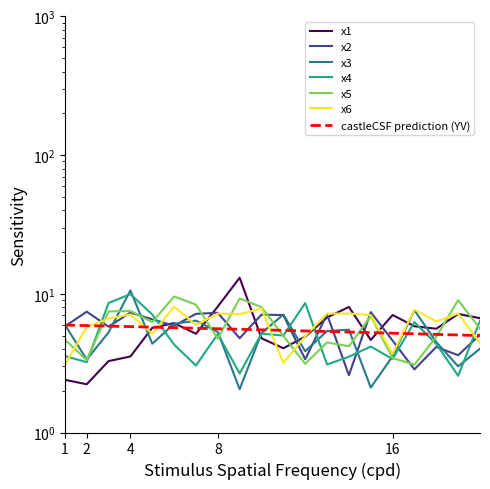

How many data points in x1 are less than 5?

8